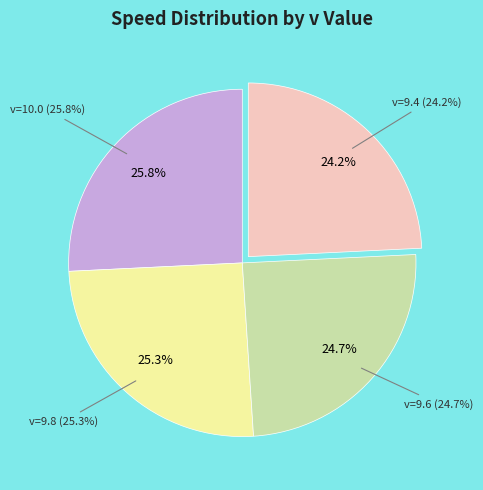

To the nearest percent, what percentage of the pie is v=10.0?

26%